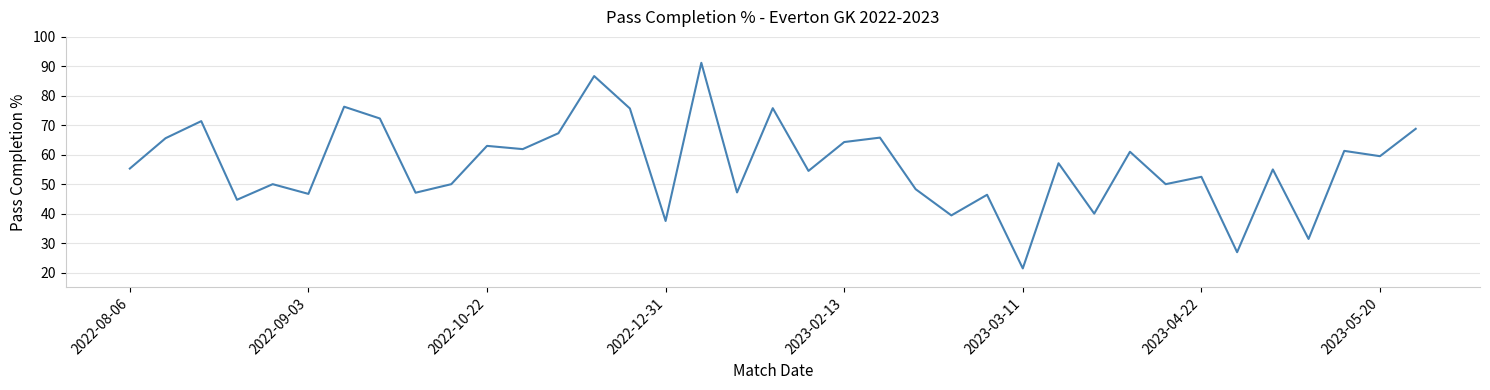

What is the minimum value shown in the chart?

21.4